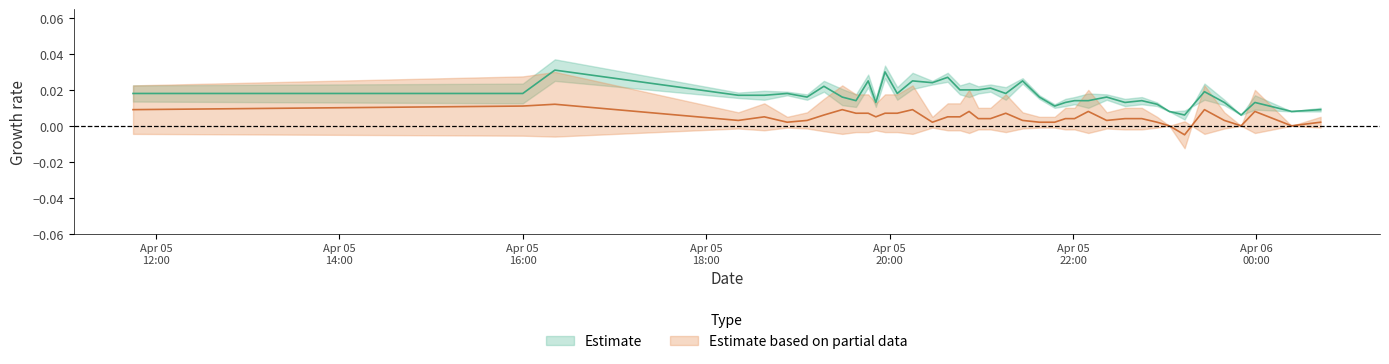

How many series are shown in this chart?

2